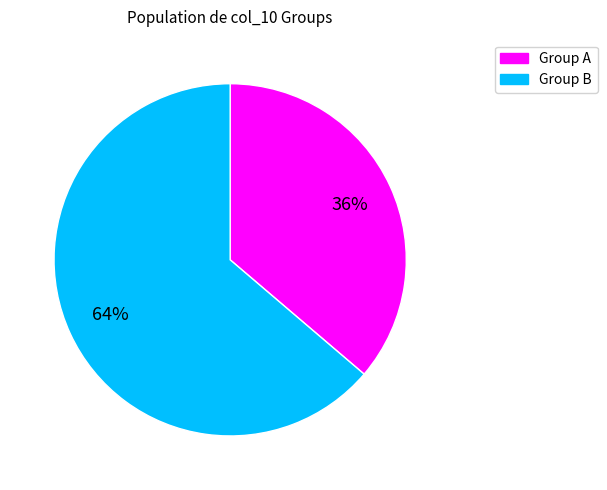

To the nearest percent, what is the difference between the largest and smallest slice percentages?

28%